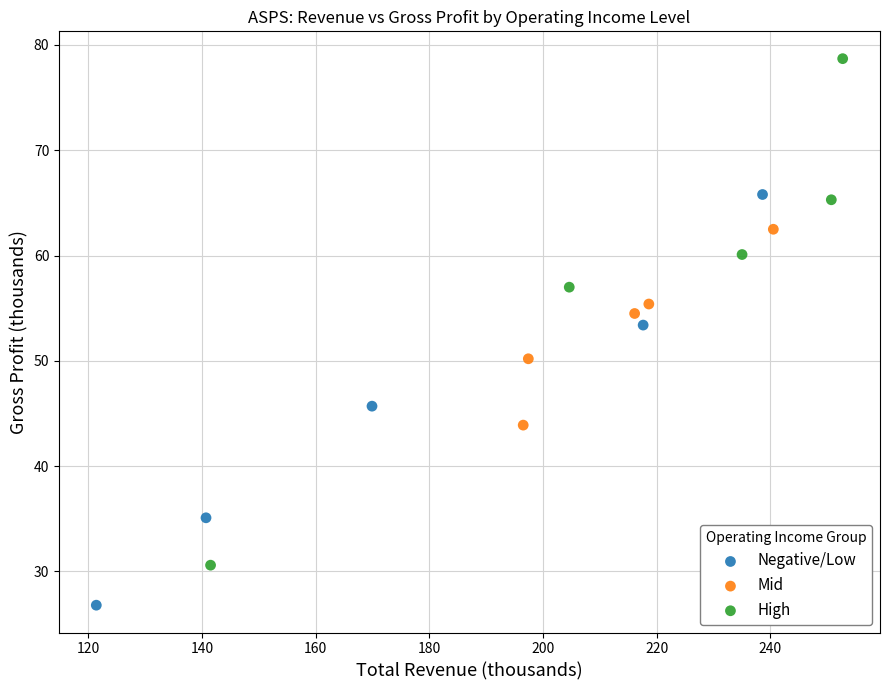

Which series reaches the minimum Y coordinate?

Negative/Low